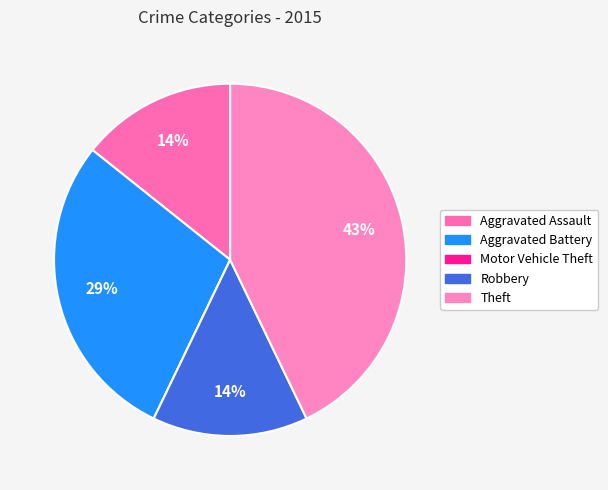

What is the change in value from Aggravated Battery to Robbery?

-1